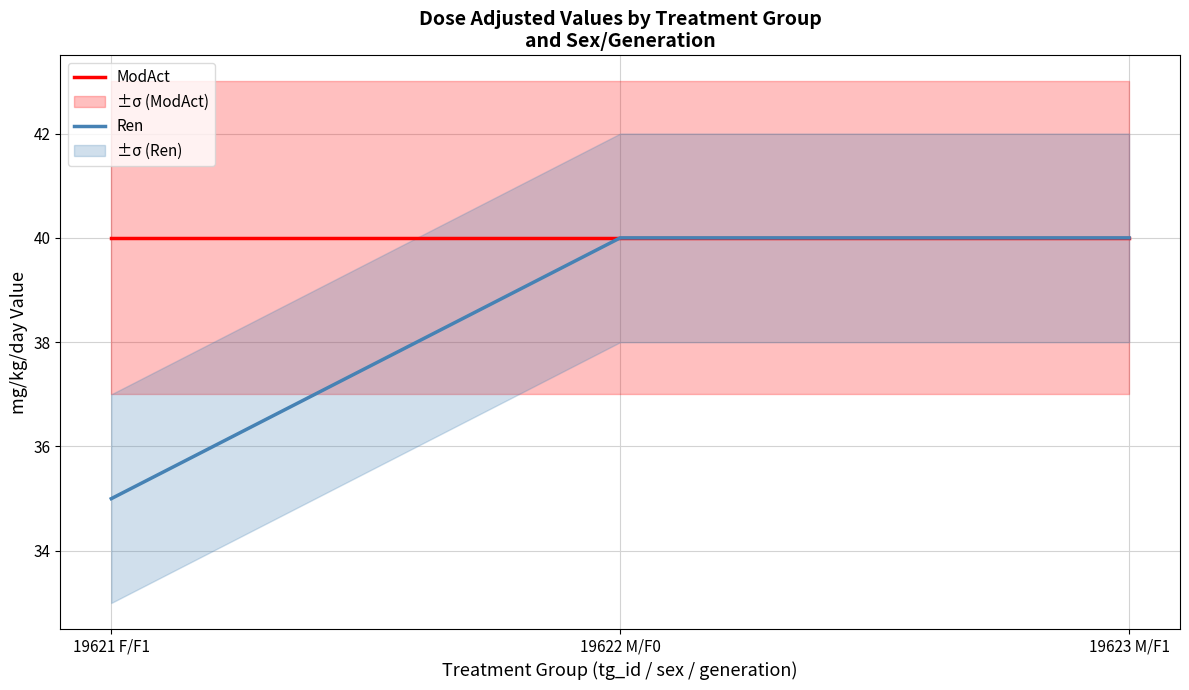

At how many categories does at least one series exceed 39?

3